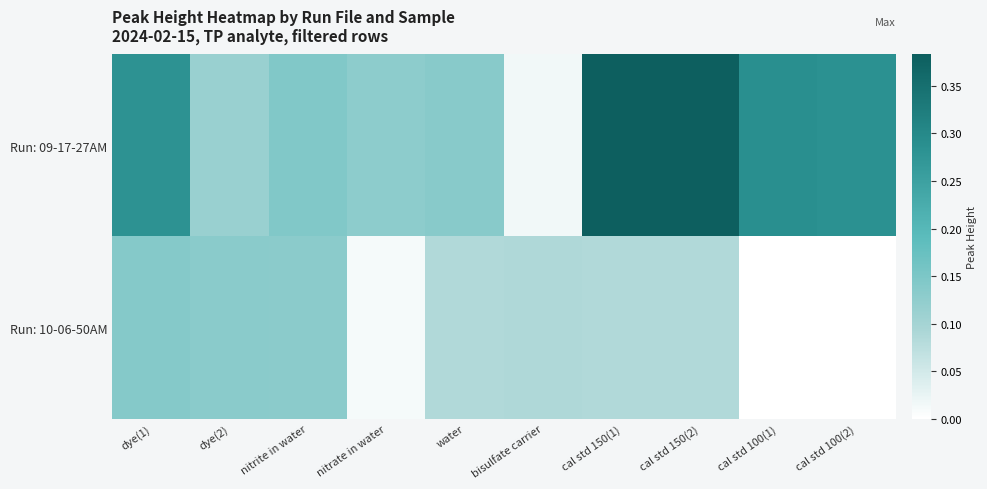

Rank the series by their average value, from highest to lowest.

Run: 09-17-27AM, Run: 10-06-50AM